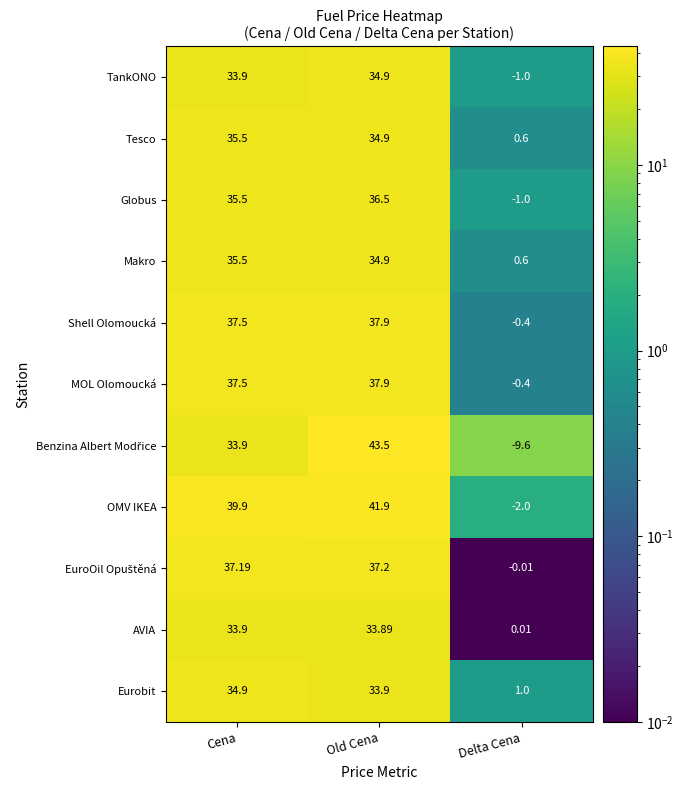

At which label is Eurobit closest to 17?

Delta Cena